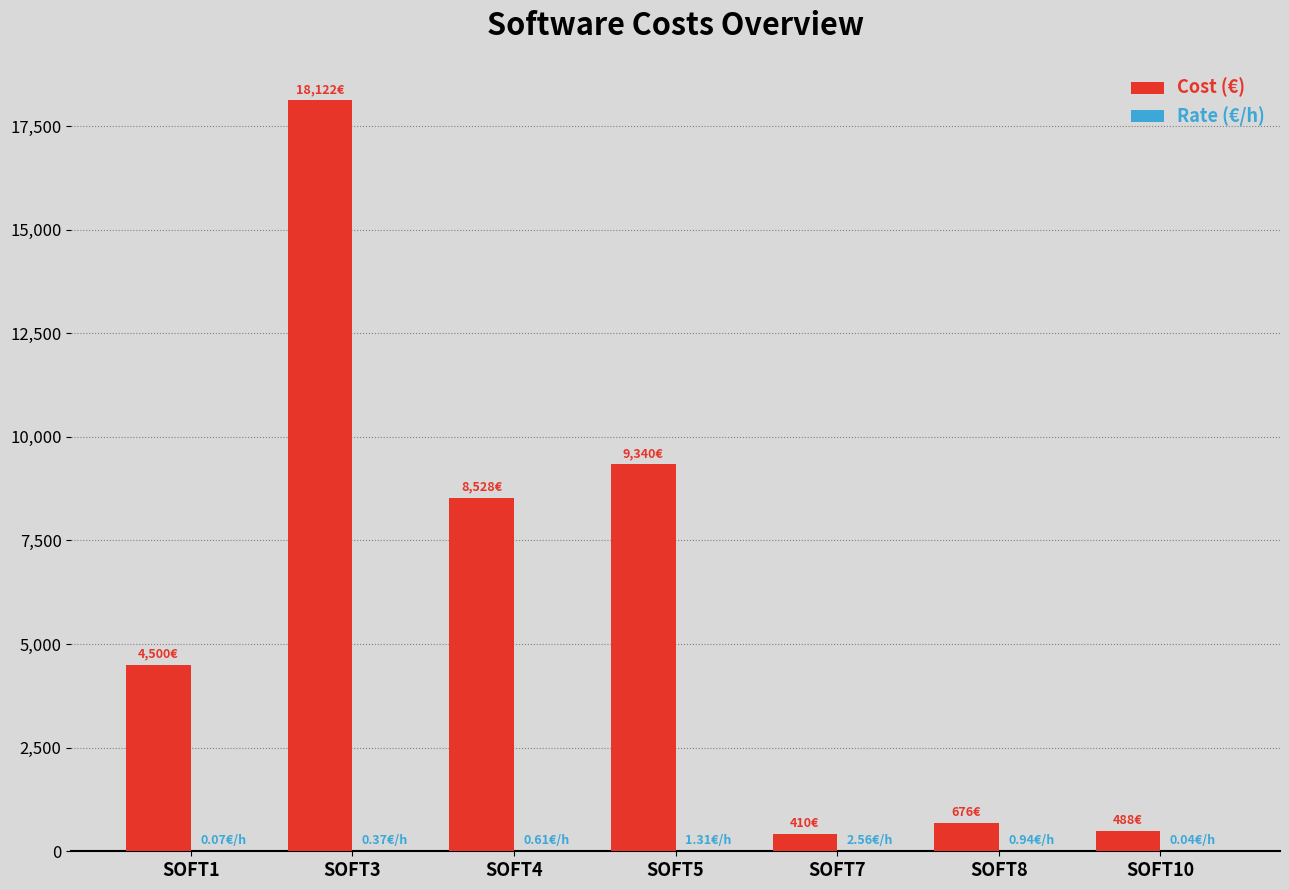

Which series has the largest total across all categories?

Cost (€)